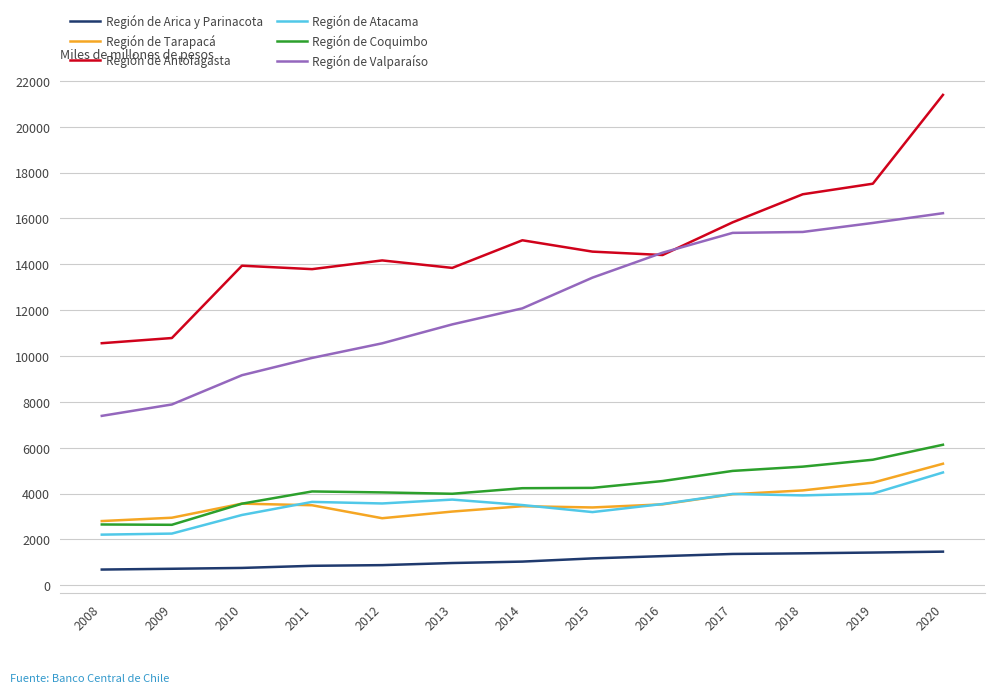

What is the sum of all Región de Coquimbo values?

55762